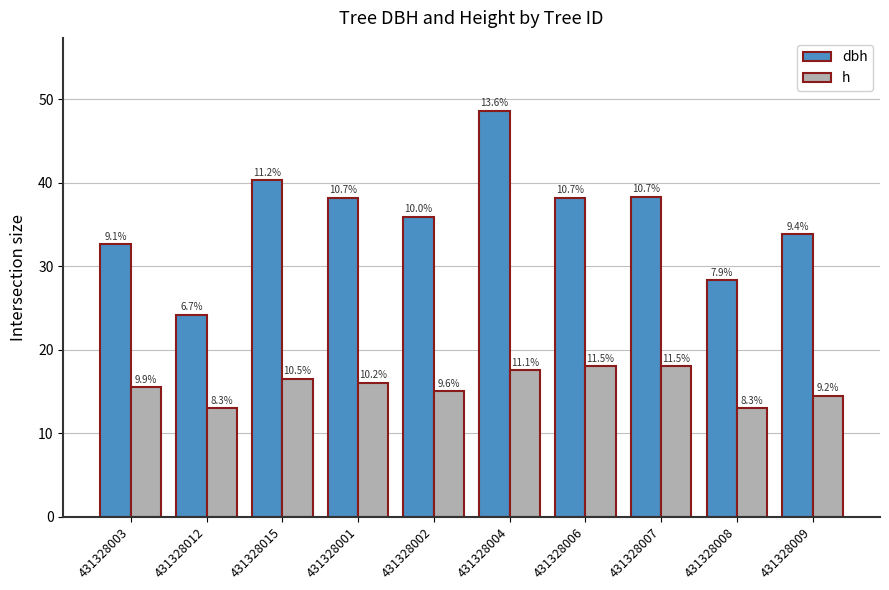

What are all the series names shown in the legend?

dbh, h